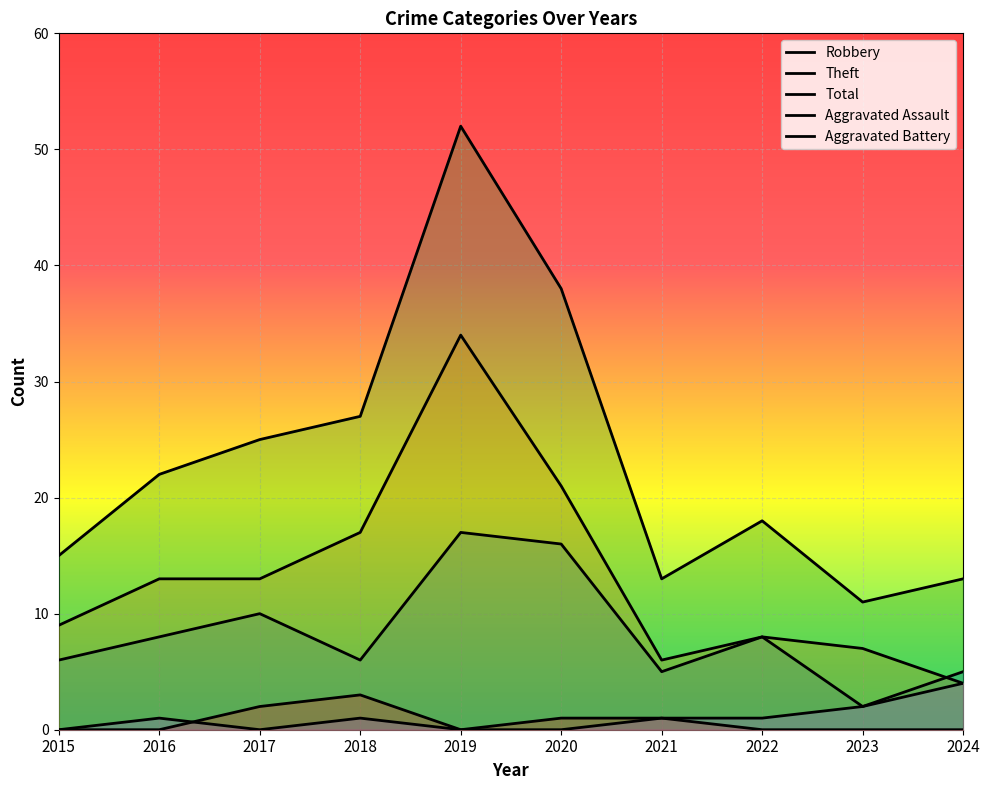

Where is Total nearest to the value 31?

2018